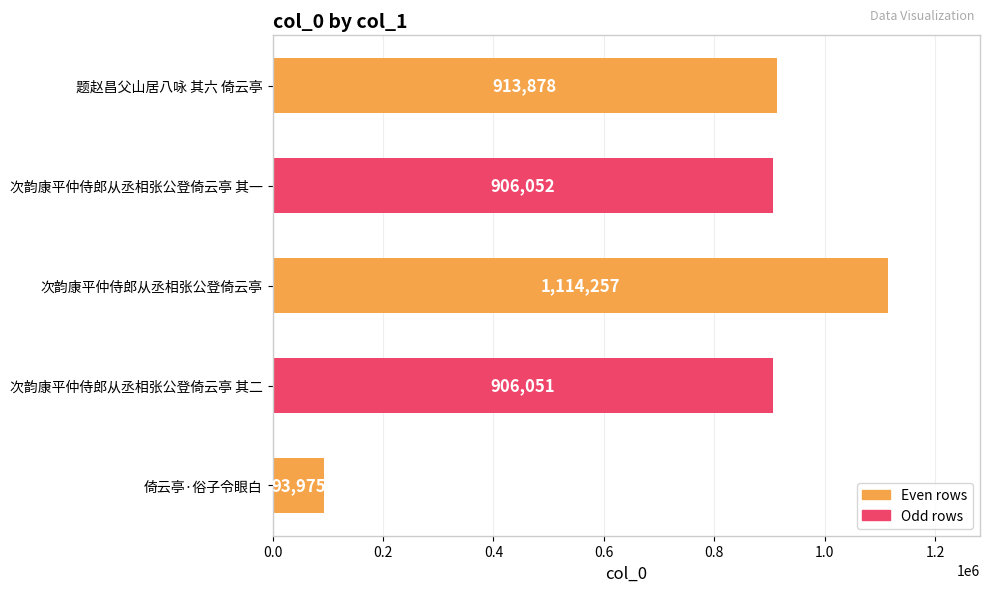

What is the label of the 3rd bar from the bottom?

次韵康平仲侍郎从丞相张公登倚云亭